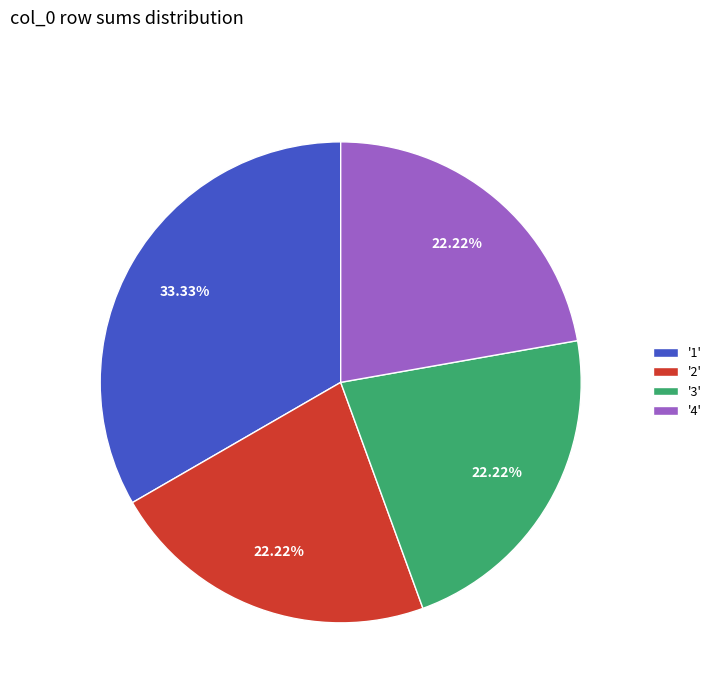

Do '3' and '2' together represent more than half of the pie?

No